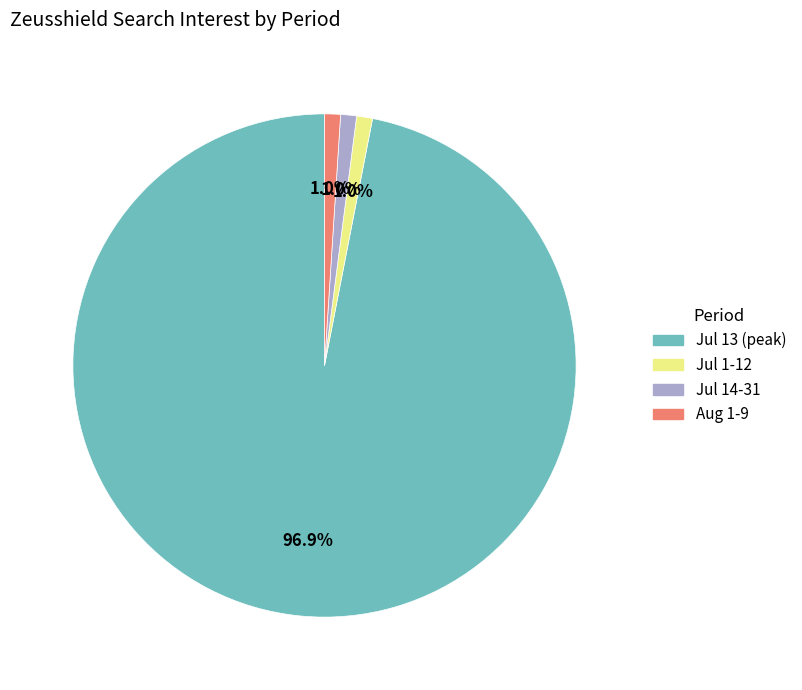

How many slices are in this pie chart?

4